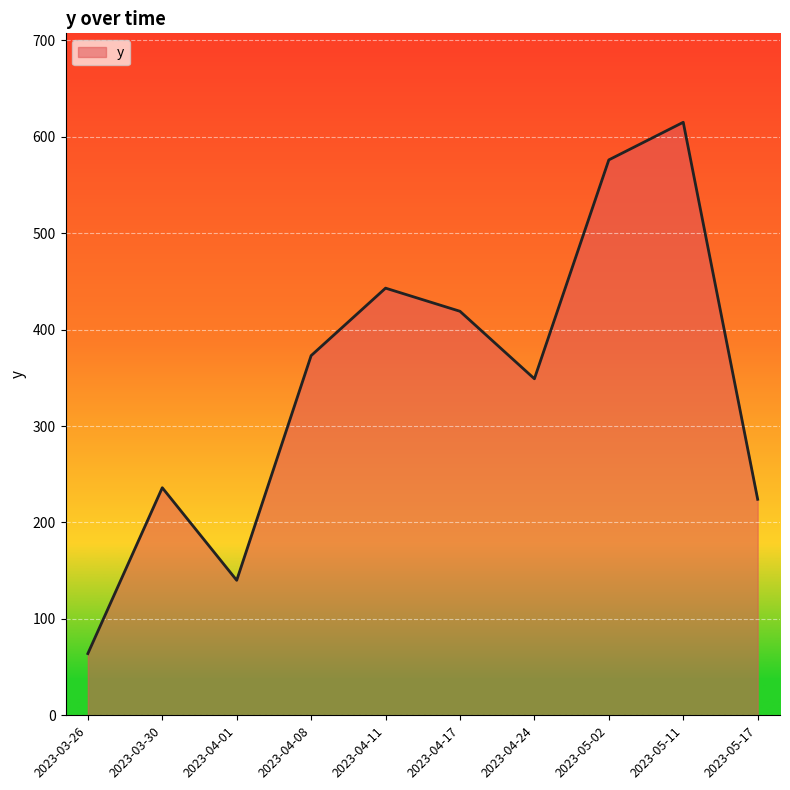

Rank the categories by value from lowest to highest.

2023-03-26, 2023-04-01, 2023-05-17, 2023-03-30, 2023-04-24, 2023-04-08, 2023-04-17, 2023-04-11, 2023-05-02, 2023-05-11